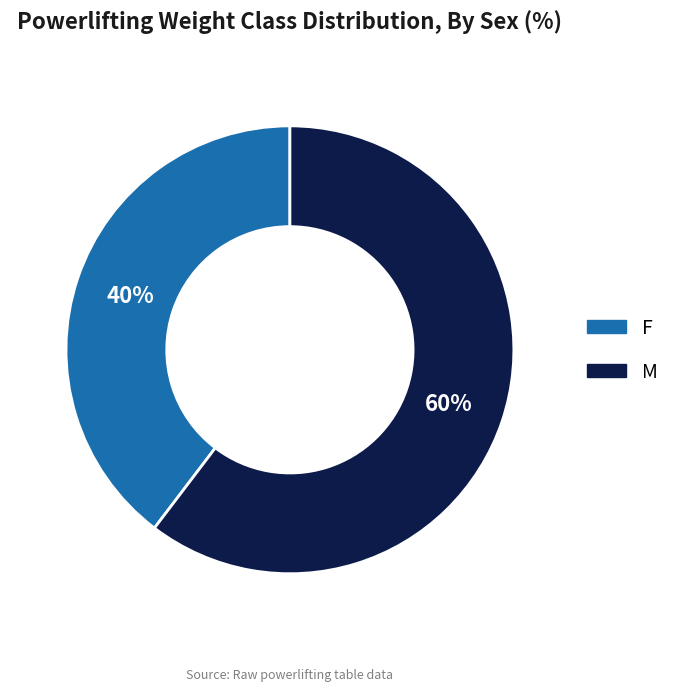

How many slices are in this pie chart?

2